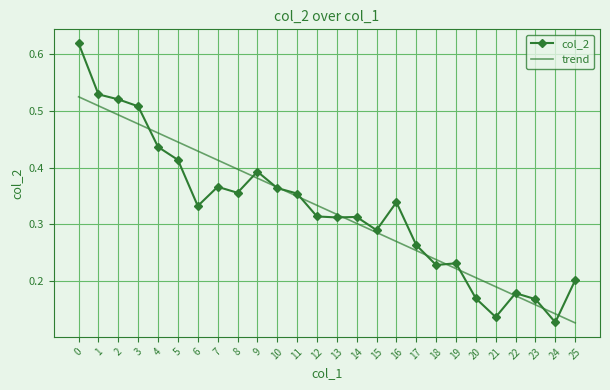

At which label does trend reach its minimum?

25